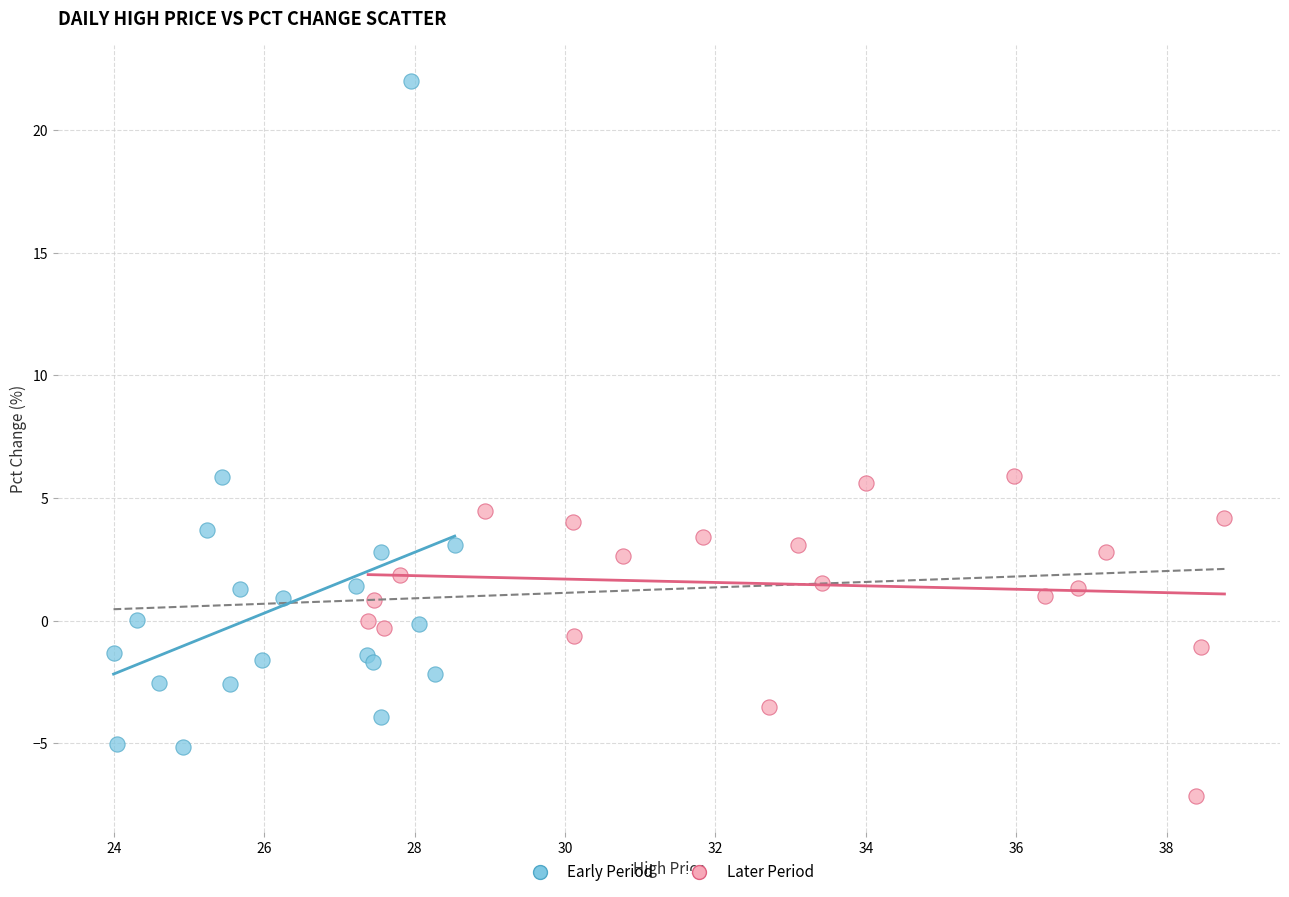

Which series has the widest spread of Y values?

Early Period